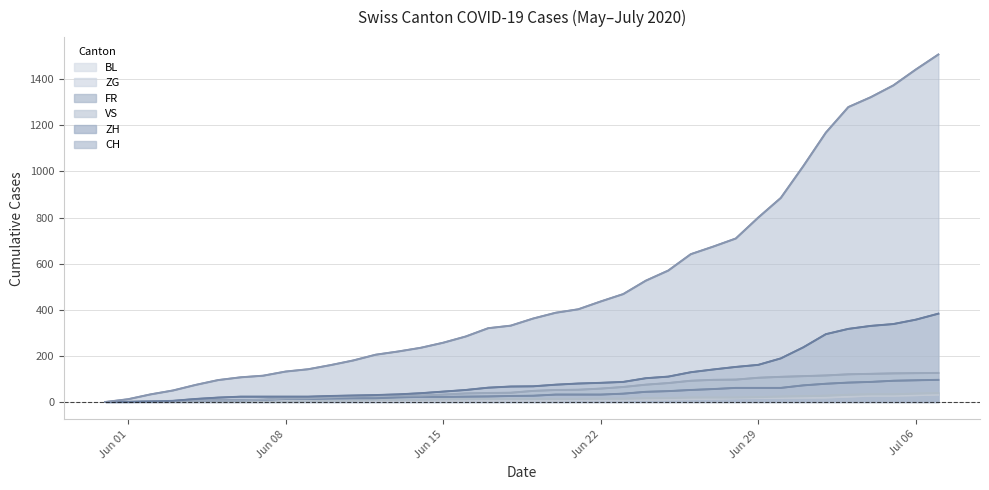

Which series has the largest range (max minus min)?

CH